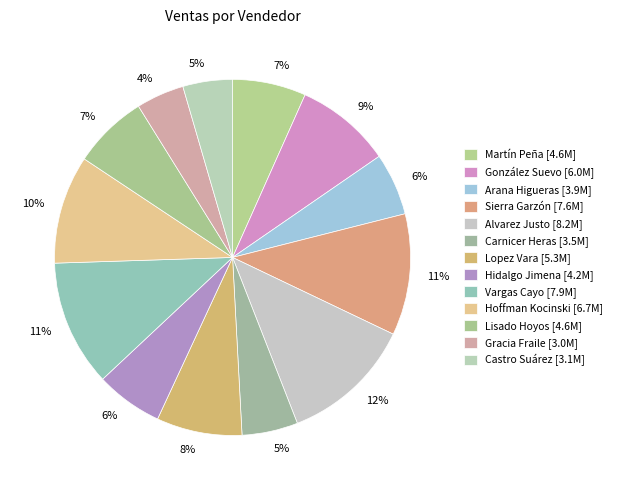

What percentage is NOT represented by Martín Peña?

93.3%